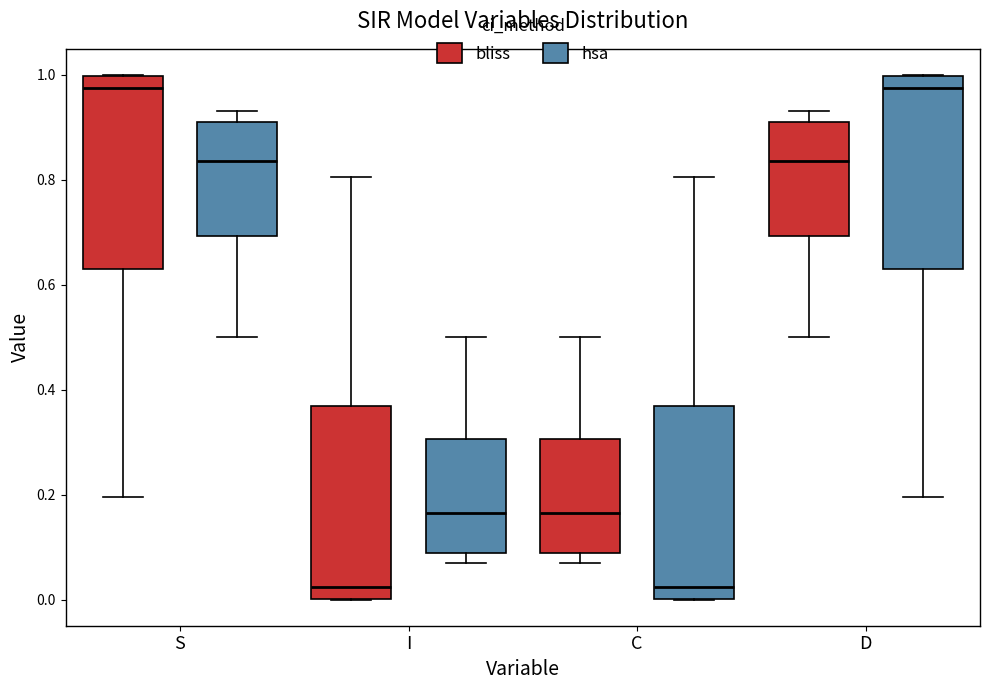

Reading left to right, read every box against the y-axis: the position of its median line, the range the box covers, and the ends of its whiskers. The values are not printed on the chart, so give them approximately, as read against the axis.

S (bliss): median 0.98, box 0.64 to 1.00, whiskers 0.20 to 1.00
S (hsa): median 0.84, box 0.70 to 0.92, whiskers 0.50 to 0.94
I (bliss): median 0.02, box 0.00 to 0.36, whiskers 0.00 to 0.80
I (hsa): median 0.16, box 0.08 to 0.30, whiskers 0.06 to 0.50
C (bliss): median 0.16, box 0.08 to 0.30, whiskers 0.06 to 0.50
C (hsa): median 0.02, box 0.00 to 0.36, whiskers 0.00 to 0.80
D (bliss): median 0.84, box 0.70 to 0.92, whiskers 0.50 to 0.94
D (hsa): median 0.98, box 0.64 to 1.00, whiskers 0.20 to 1.00